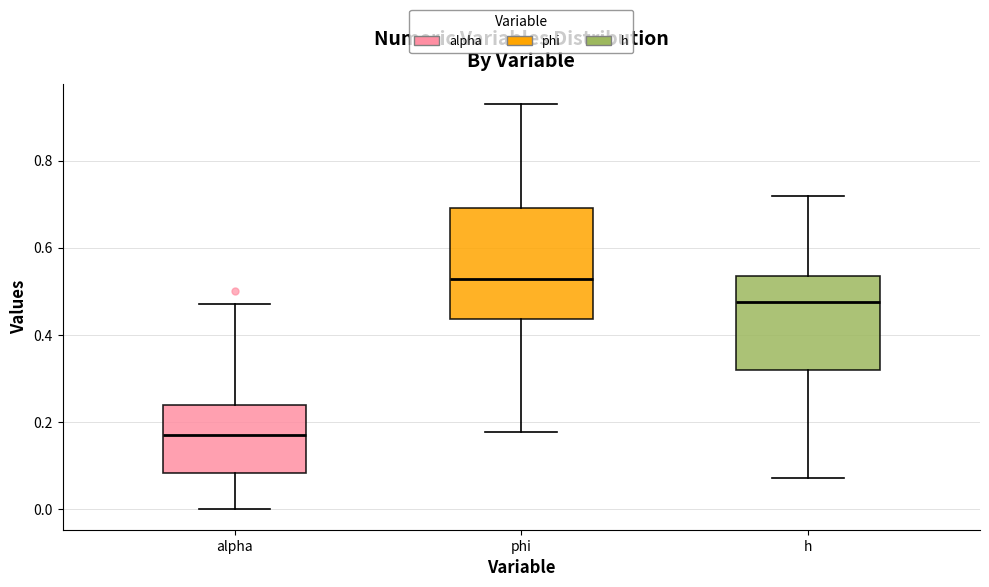

Which box's median line is the lowest?

alpha